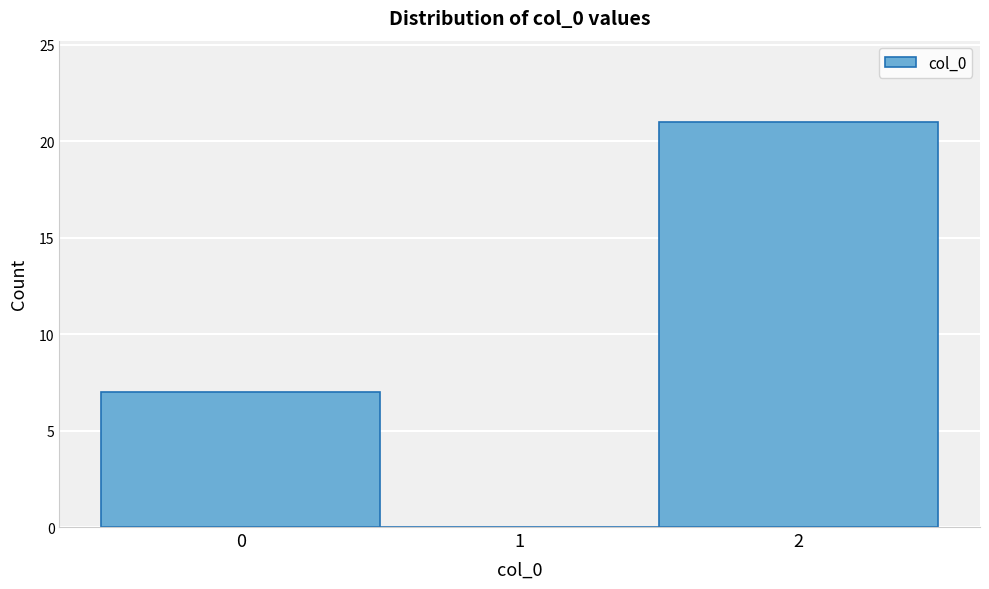

Reading left to right, transcribe this chart: for each bar, give the range it covers on the x-axis and its height. The values are not printed on the chart, so give them approximately, as read against the axis.

-0.5 to 0.5: 7
0.5 to 1.5: 0
1.5 to 2.5: 21